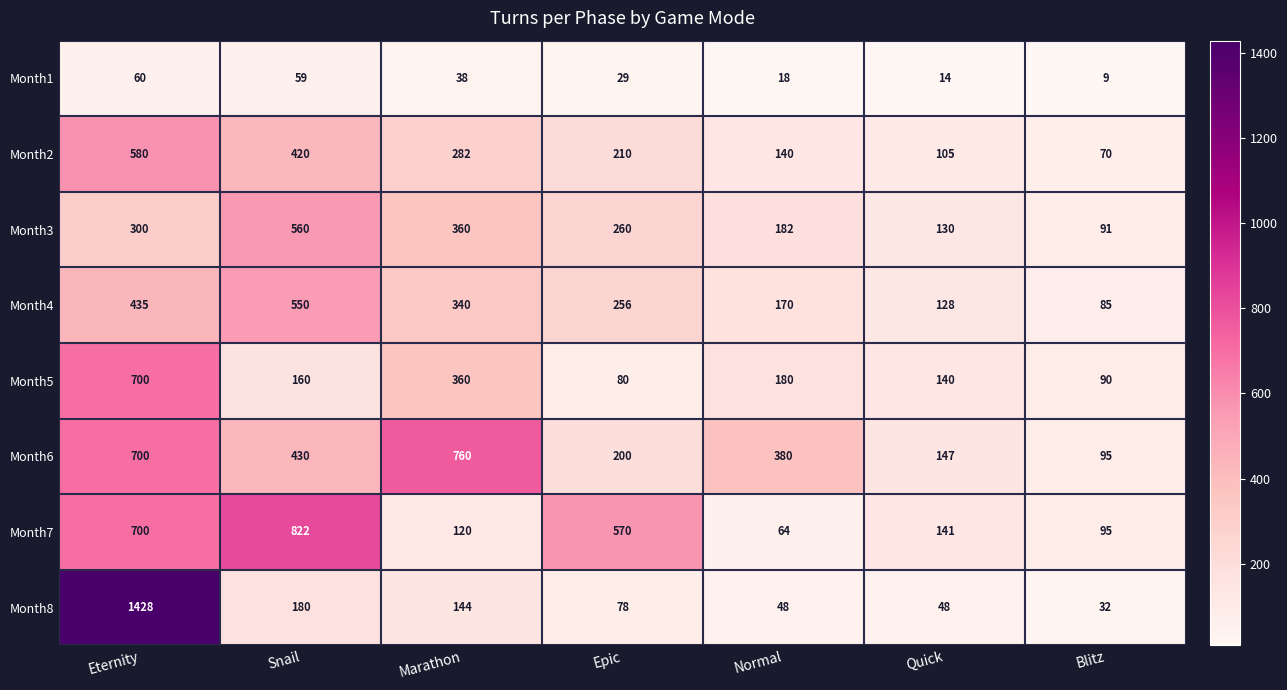

List the series in order of their peak value, highest first.

Month8, Month7, Month6, Month5, Month2, Month3, Month4, Month1